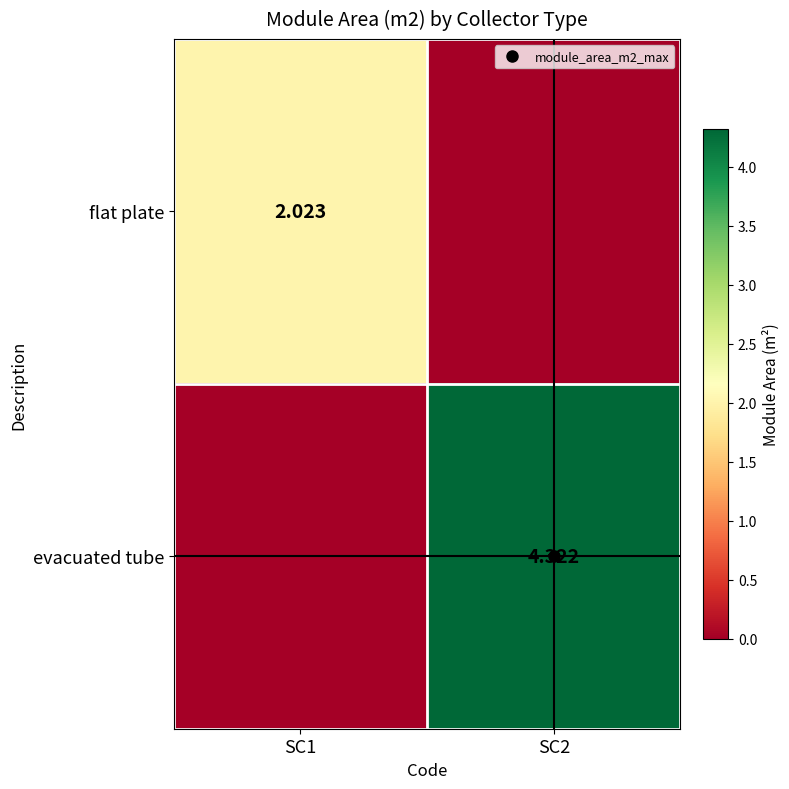

How many data points does each series have?

2